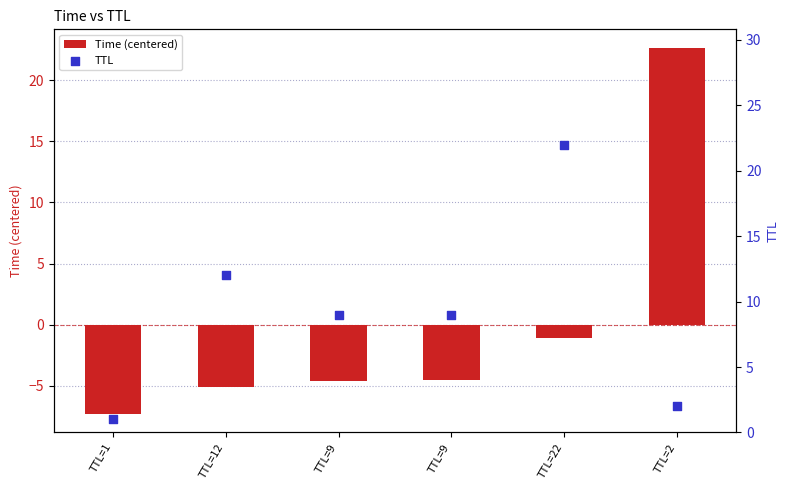

At how many categories does at least one series exceed 6?

5